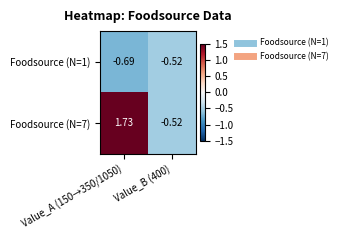

Which series has the widest spread of values?

Foodsource (N=7)